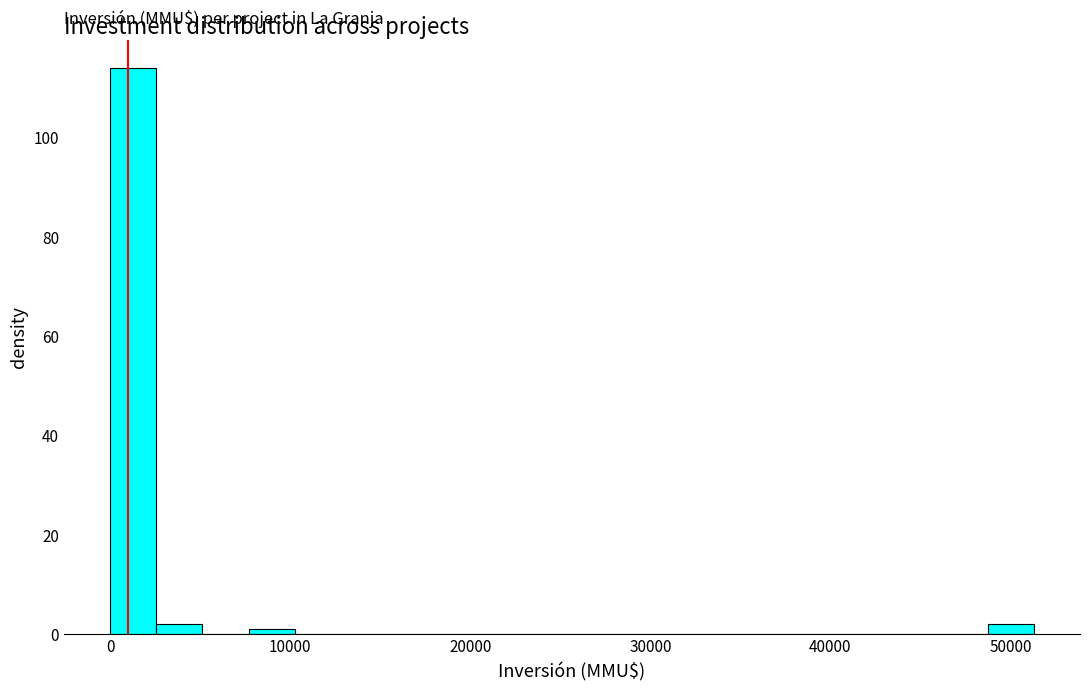

Read against the x-axis, roughly where is the centre of the tallest bar?

1000